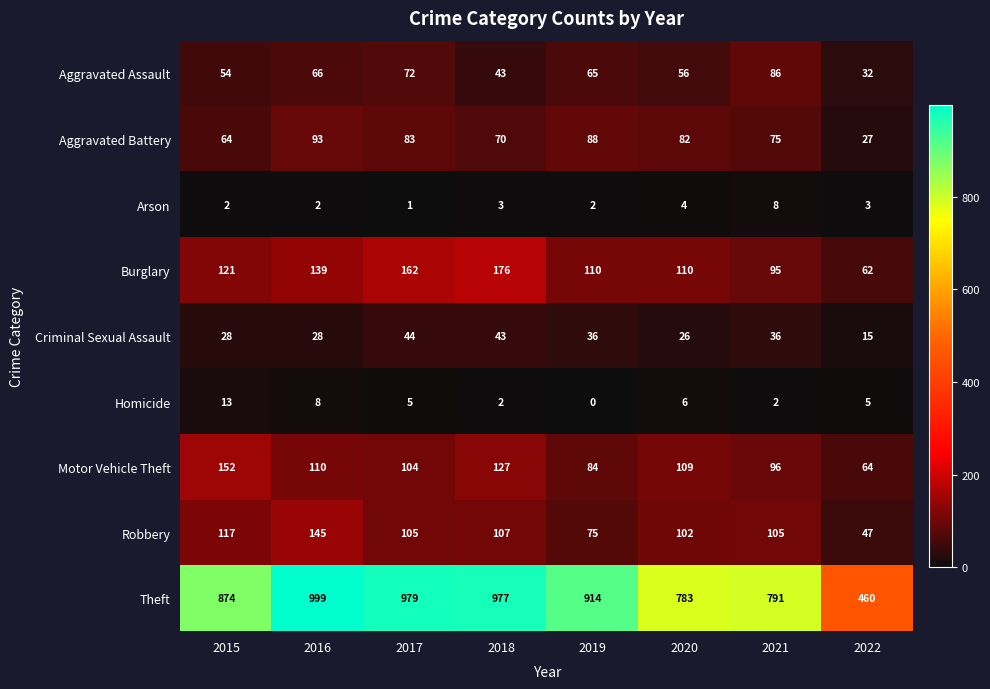

List the series in order of their peak value, highest first.

Theft, Burglary, Motor Vehicle Theft, Robbery, Aggravated Battery, Aggravated Assault, Criminal Sexual Assault, Homicide, Arson